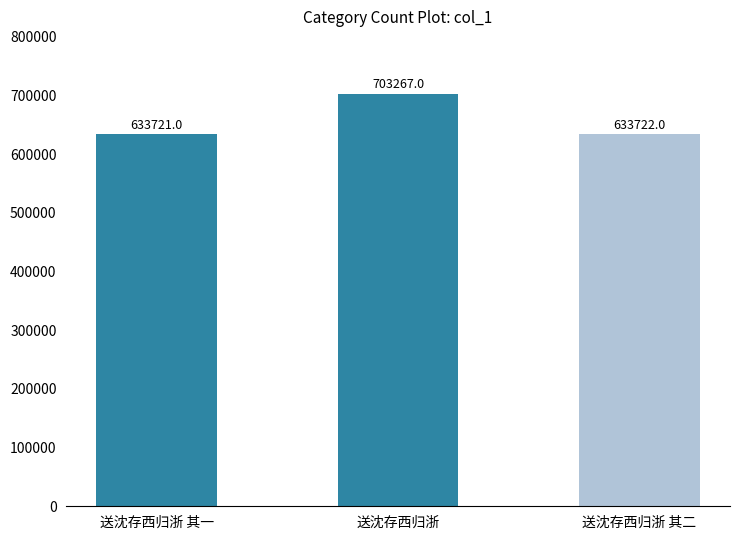

True or false: the data shows 198629 at 送沈存西归浙 其二.

False